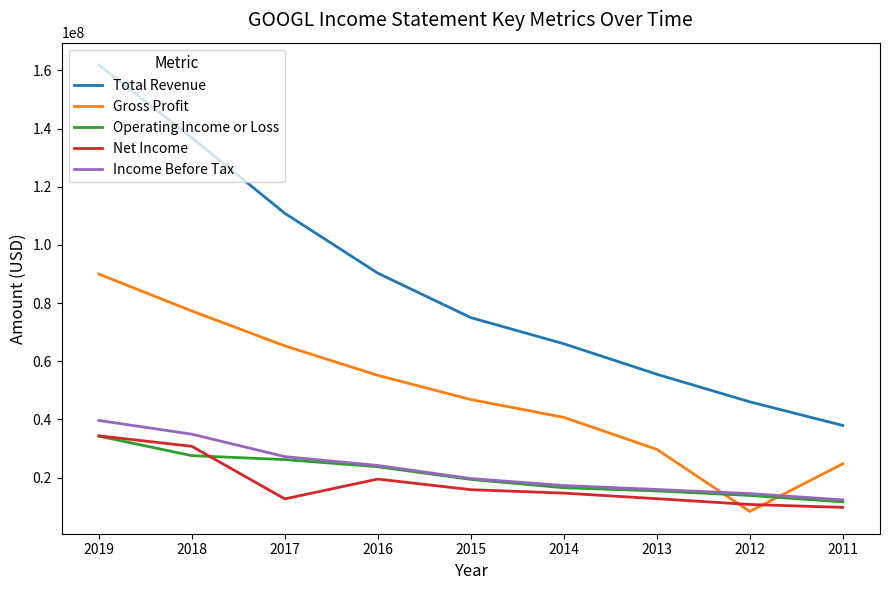

Which series has the largest range (max minus min)?

Total Revenue